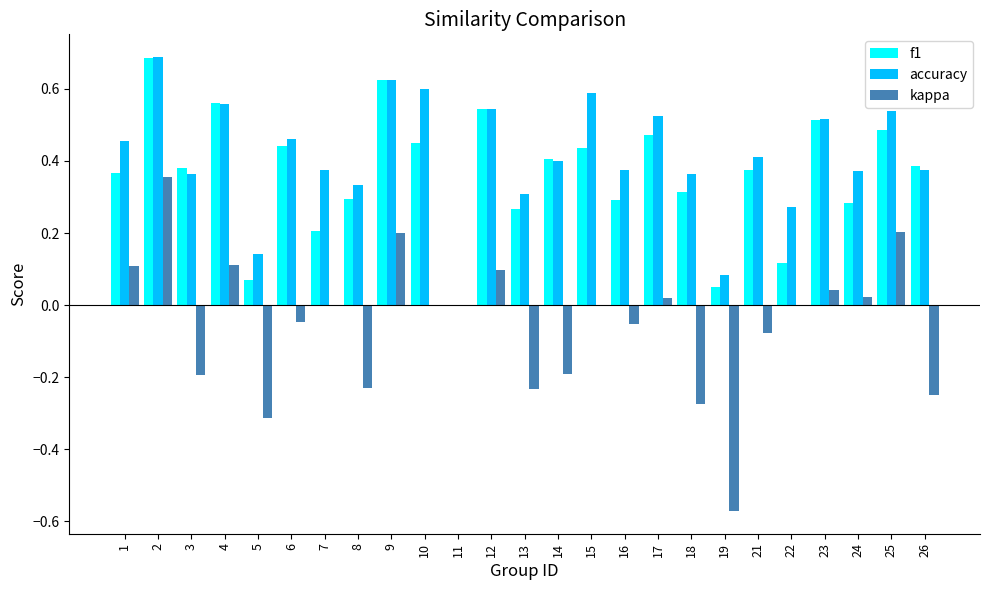

Are the bars grouped side by side (vs. stacked)?

Yes